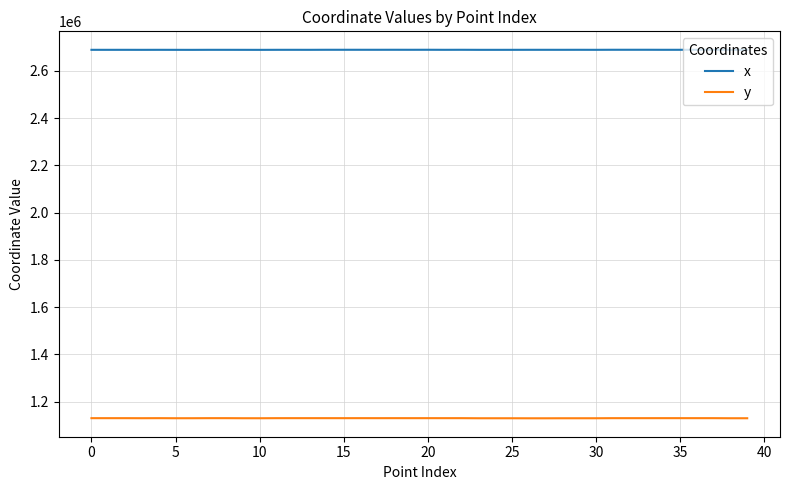

What is the sum of all y values?

45200203.9